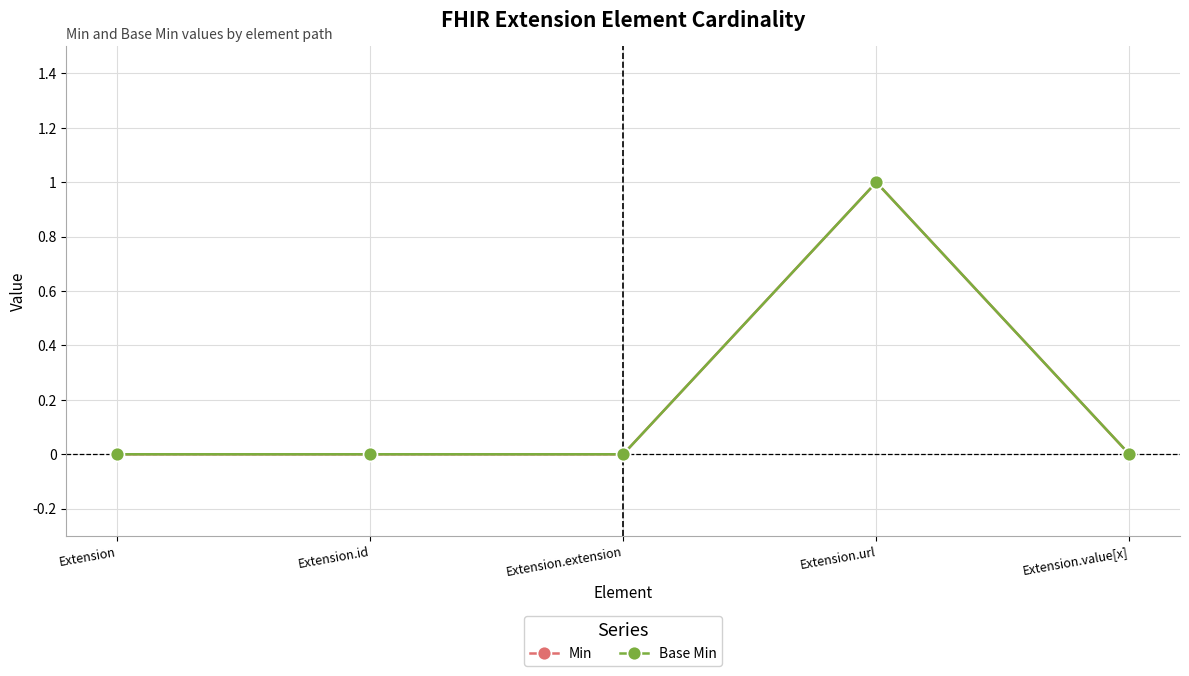

What is the sum of all Min values?

1